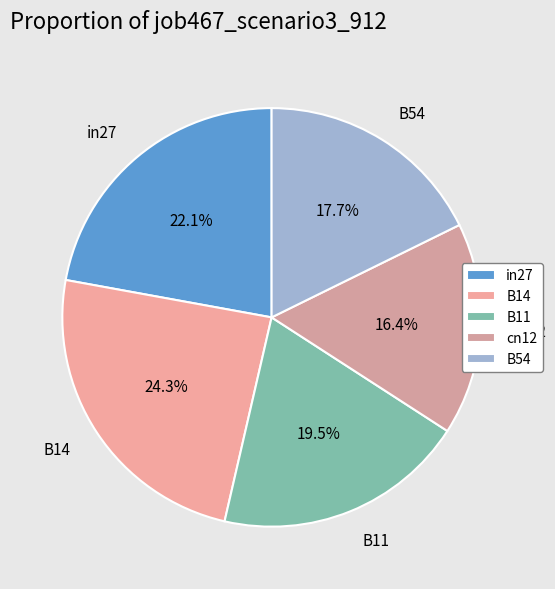

To the nearest percent, what is the average slice percentage?

20%